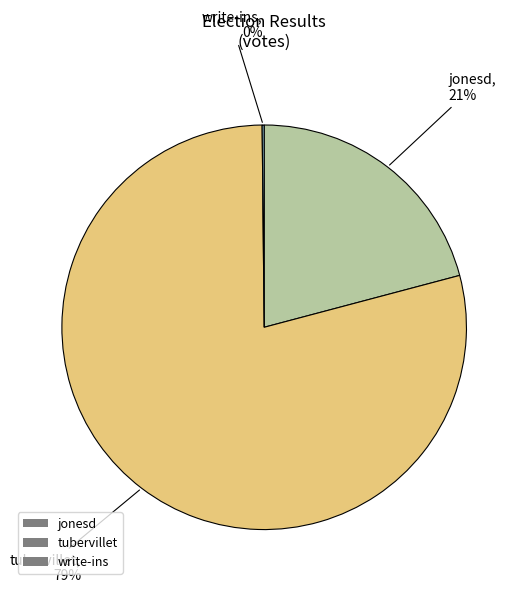

The jonesd slice represents 21% of the pie. True or false?

True